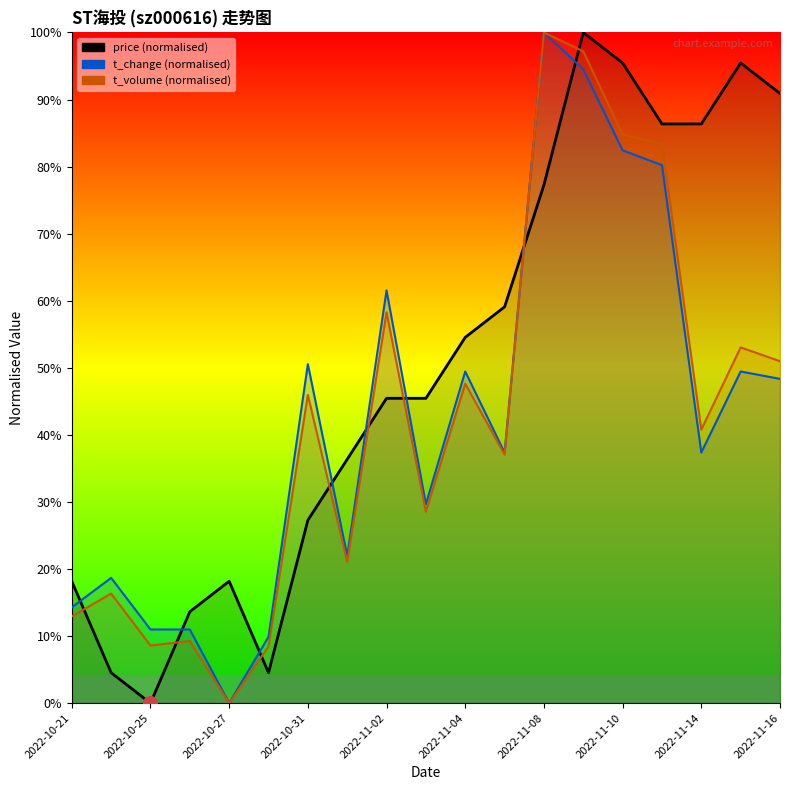

Which category has the lowest value across all series?

2022-10-25